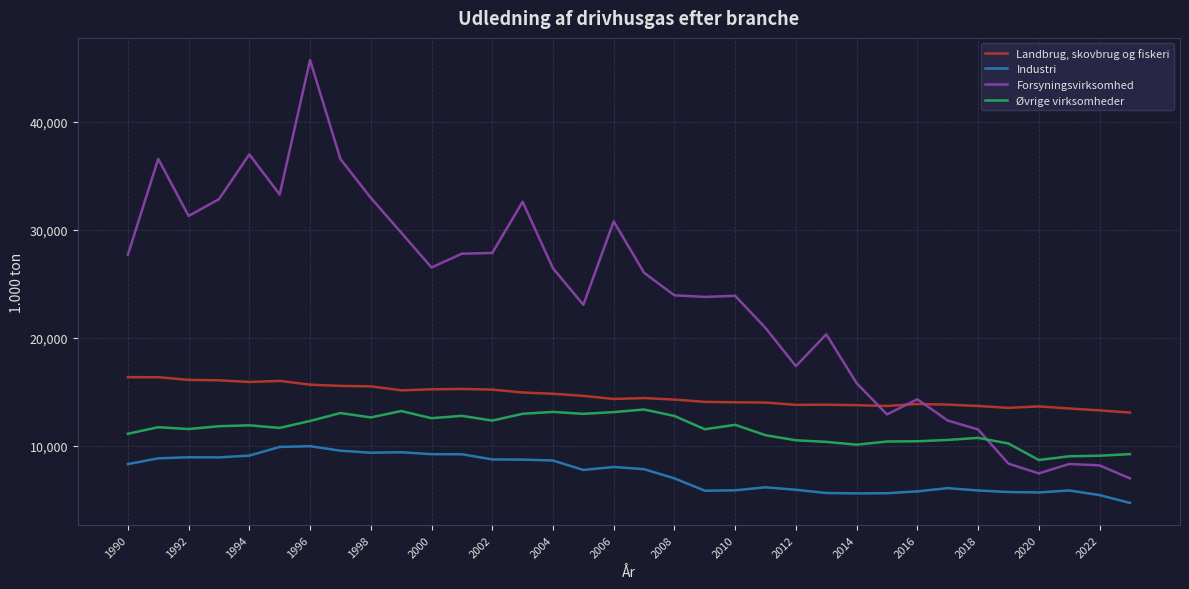

Rank the series by their maximum value, from lowest to highest.

Industri, Øvrige virksomheder, Landbrug, skovbrug og fiskeri, Forsyningsvirksomhed